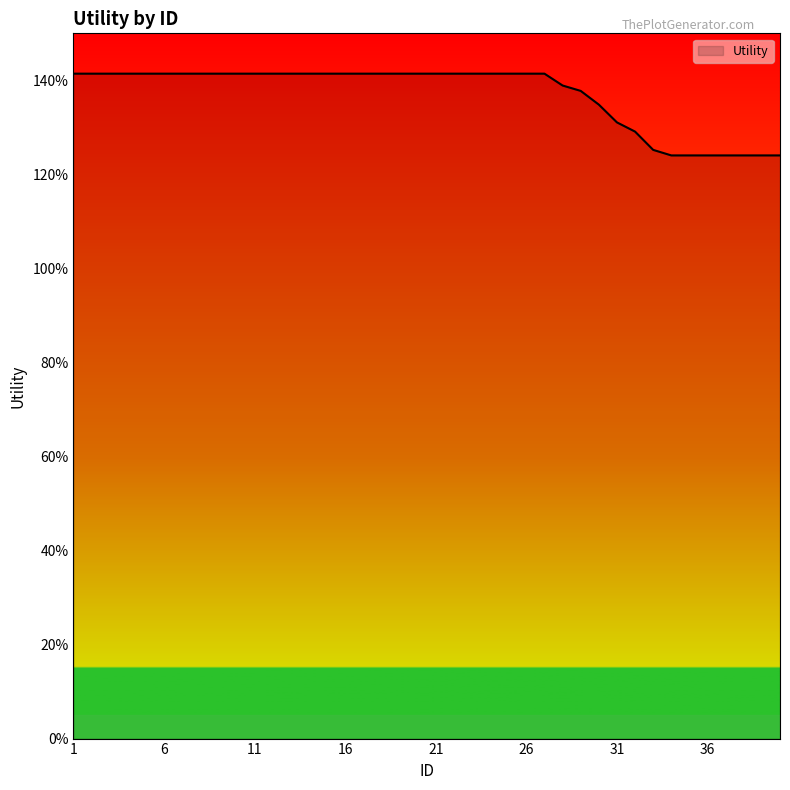

Is this an area chart (filled region under the line)?

Yes